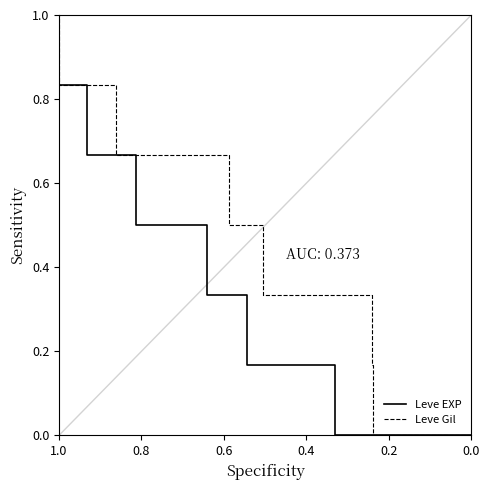

Which category has the highest value across all series?

1.0